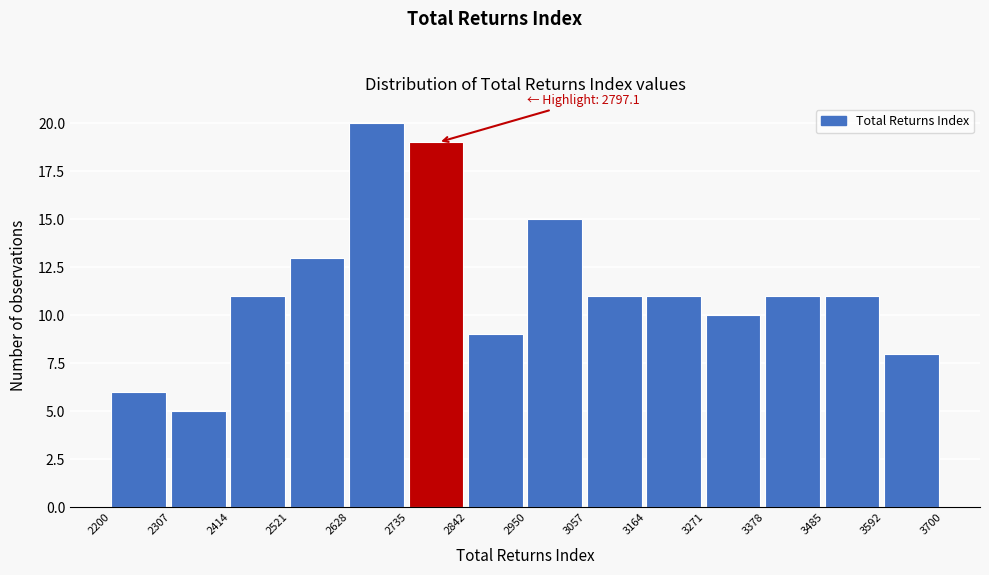

Which range on the x-axis has the tallest bar?

2628 to 2735